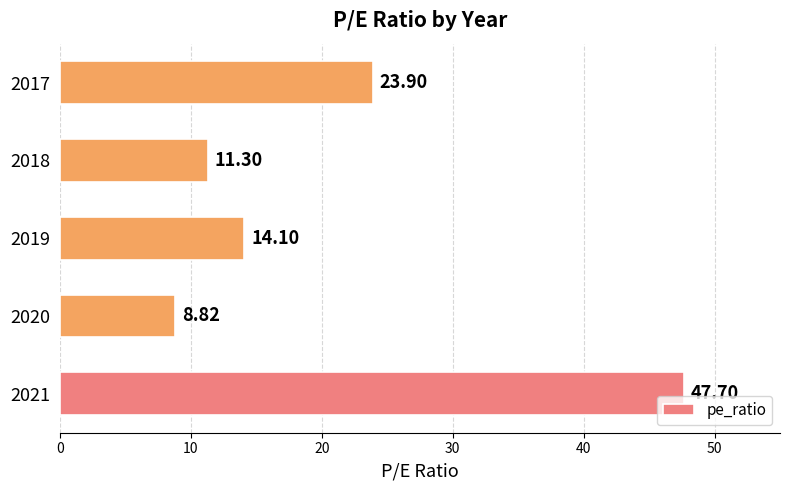

What is the change in value from 2019 to 2017?

+9.8